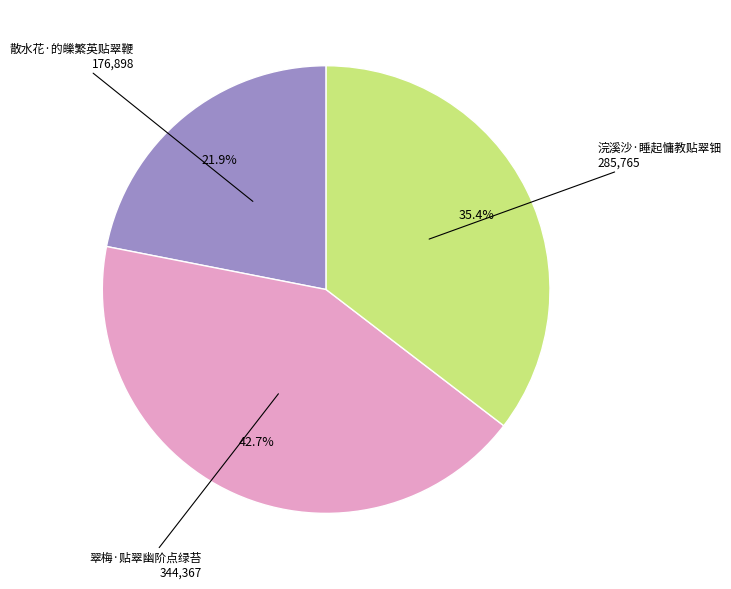

Between 翠梅·贴翠幽阶点绿苔 and 散水花·的皪繁英贴翠鞭, which is larger?

翠梅·贴翠幽阶点绿苔